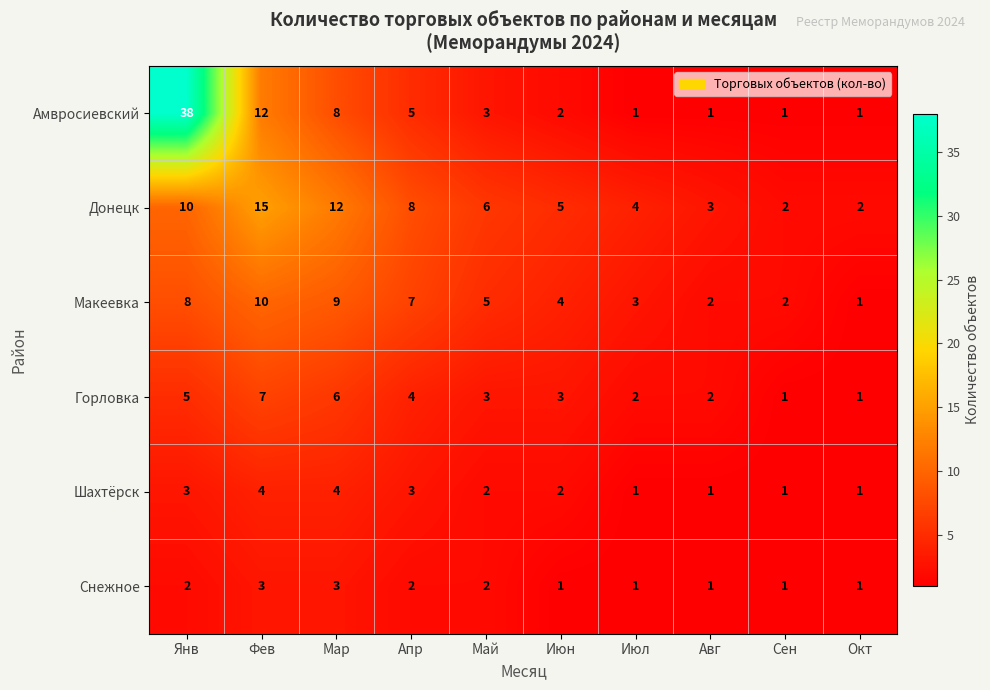

Which category has the lowest value in the Макеевка series?

Окт